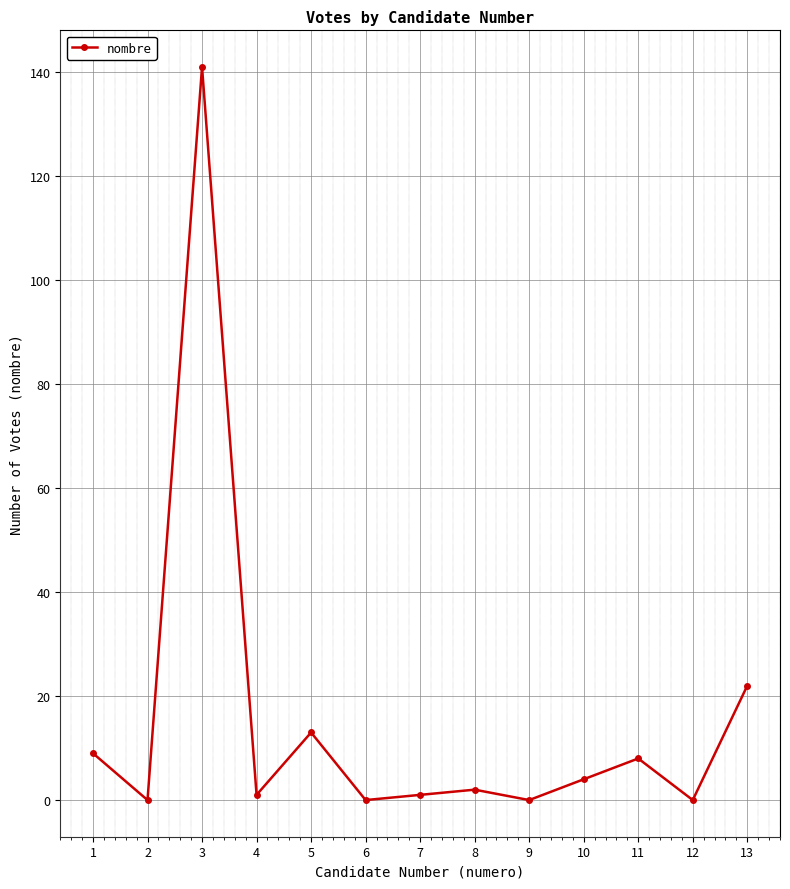

True or false: there are more than 2 points higher than both neighbors.

True